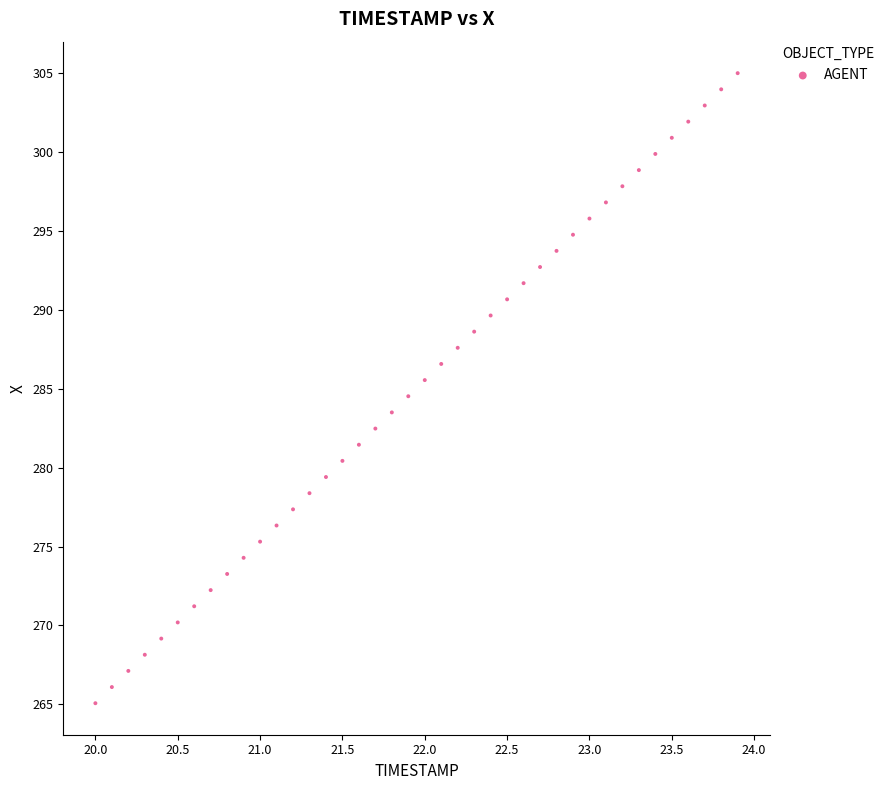

What is the range of X values (max minus min)?

3.9